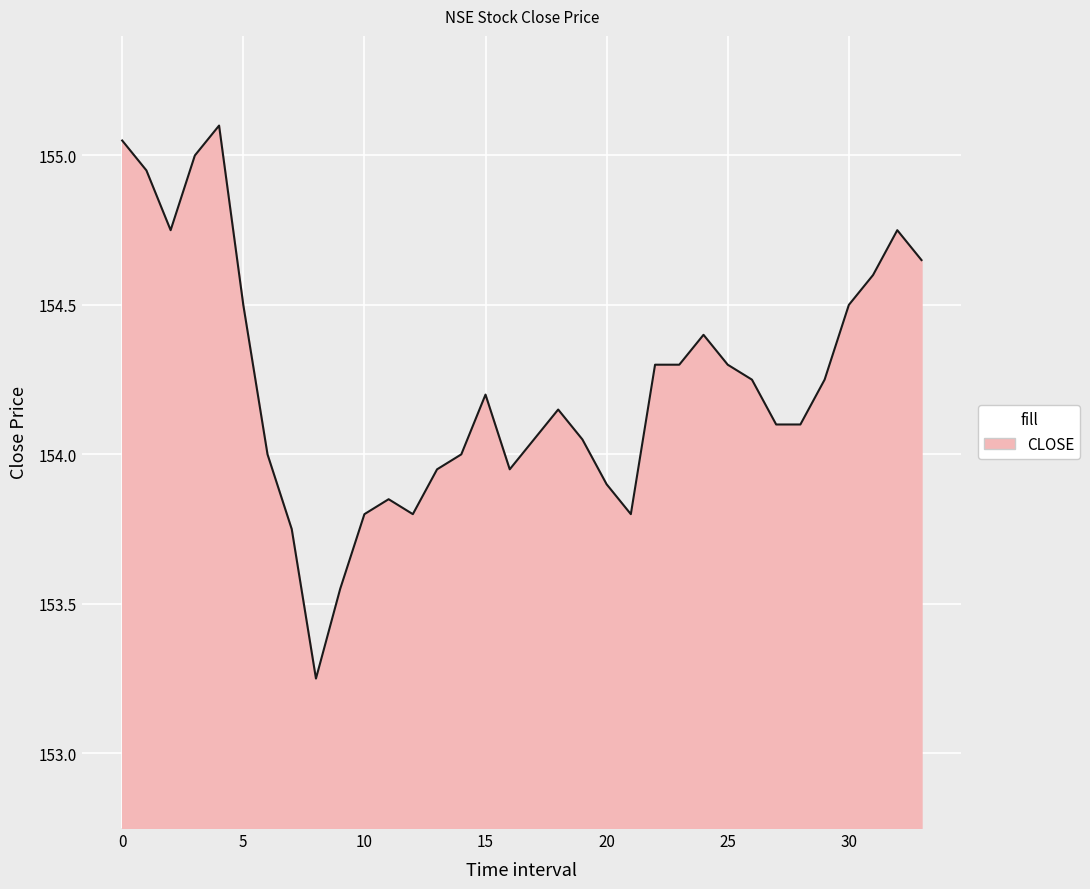

Reading right to left, extract all data points from this chart.

33=154.7	32=154.8	31=154.6	30=154.5	29=154.2	28=154.1	27=154.1	26=154.2	25=154.3	24=154.4	23=154.3	22=154.3	21=153.8	20=153.9	19=154.1	18=154.2	17=154.1	16=153.9	15=154.2	14=154.0	13=153.9	12=153.8	11=153.8	10=153.8	9=153.6	8=153.2	7=153.8	6=154.0	5=154.5	4=155.1	3=155.0	2=154.8	1=154.9	0=155.1